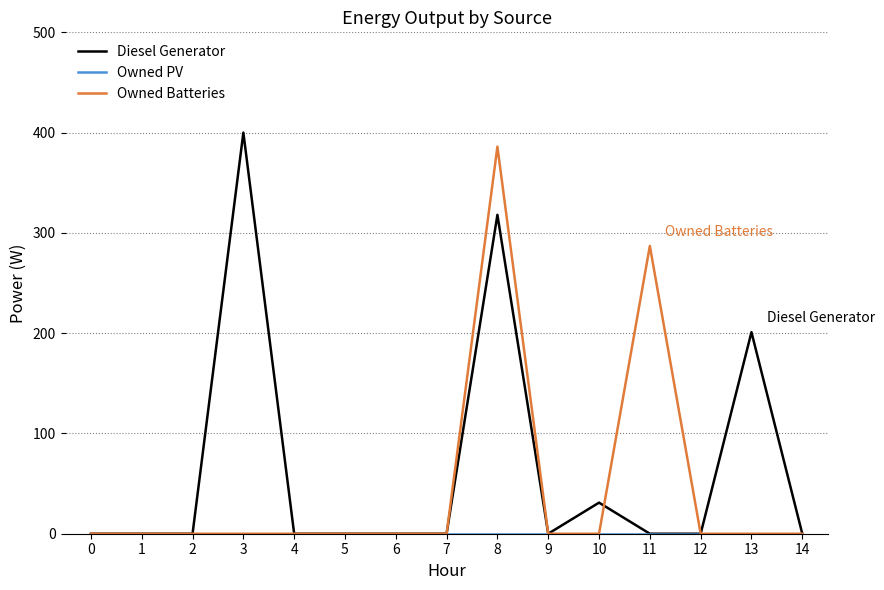

Which series has the widest spread of values?

Diesel Generator